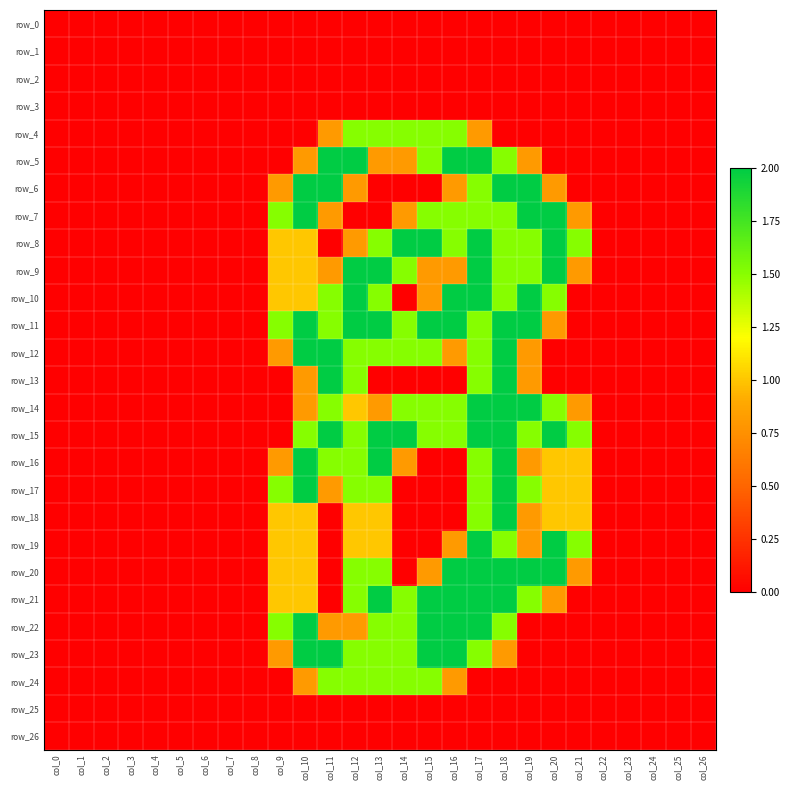

The row_8 series shows 0.0 at col_8. True or false?

True